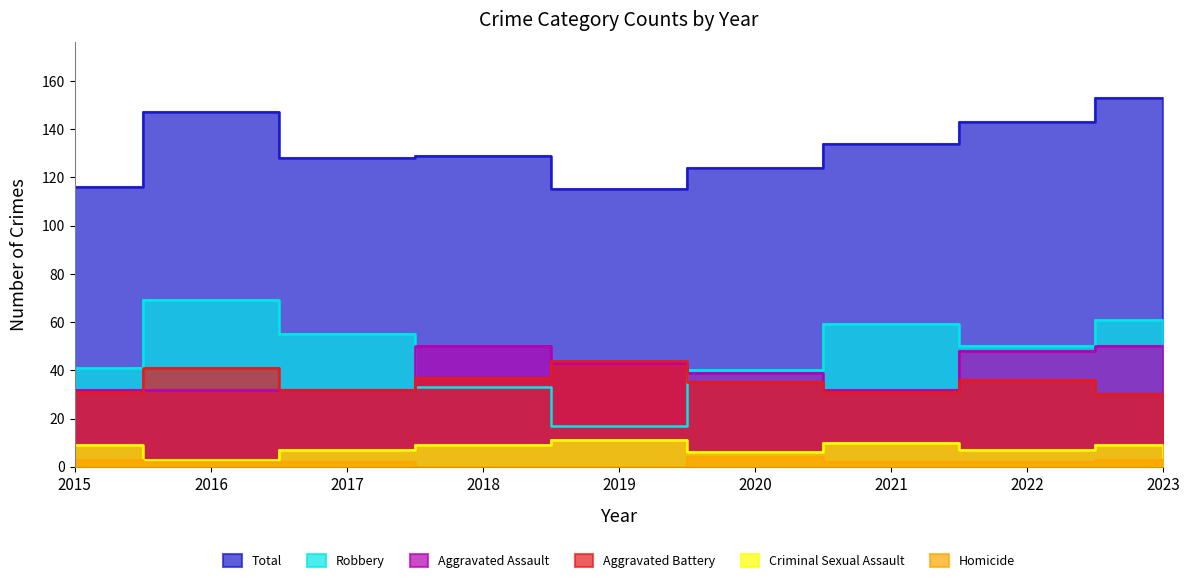

Where is Homicide nearest to the value 2?

2016